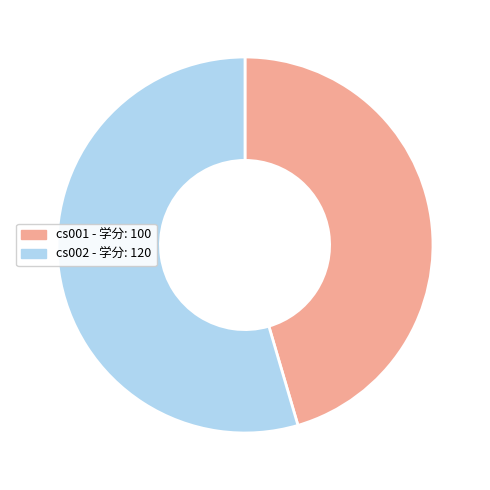

Is it true that cs002 is 48% of the pie?

False